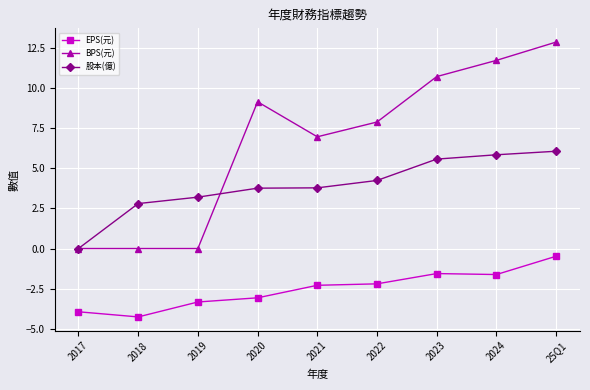

What are all the series names shown in the legend?

EPS(元), BPS(元), 股本(億)